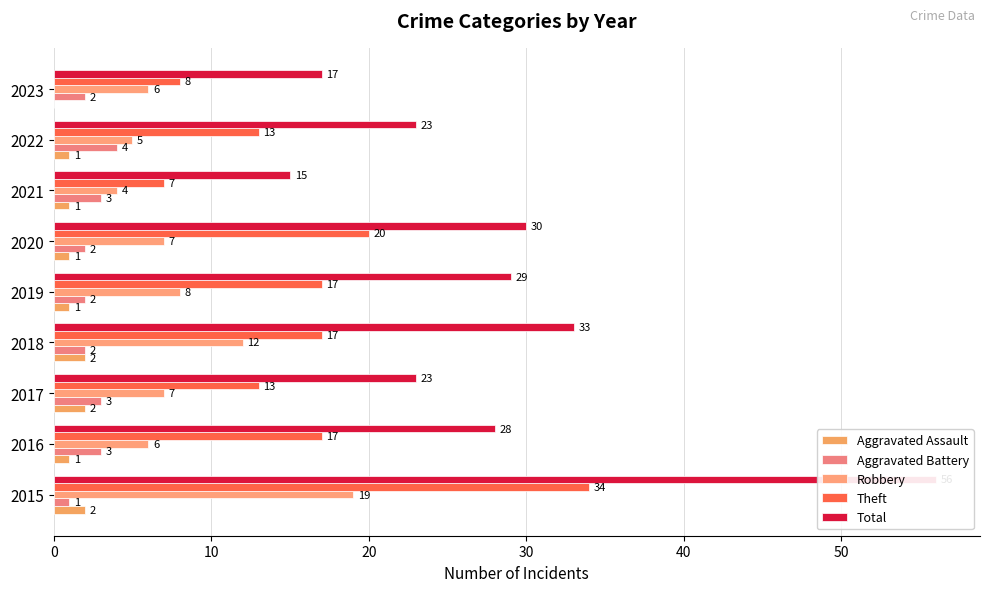

Which series has the widest spread of values?

Total